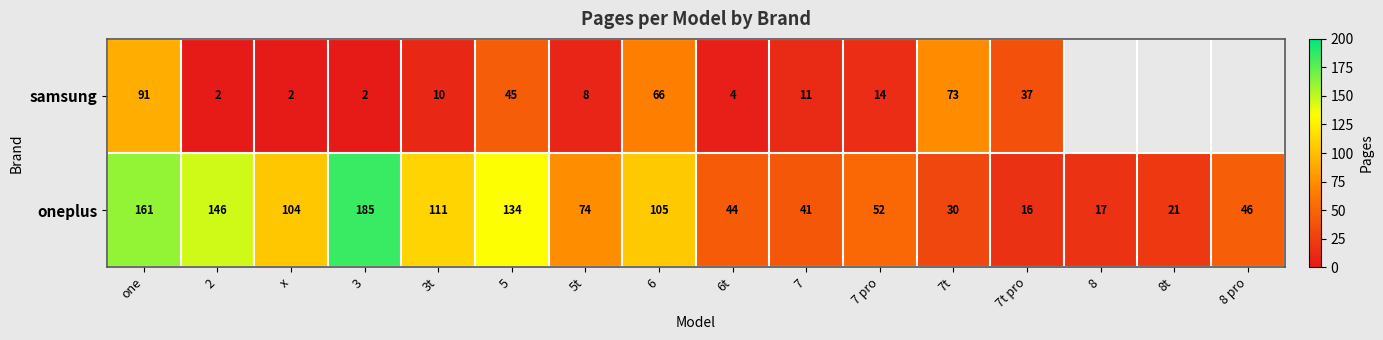

What is the difference between the maximum and minimum values in the oneplus series?

169